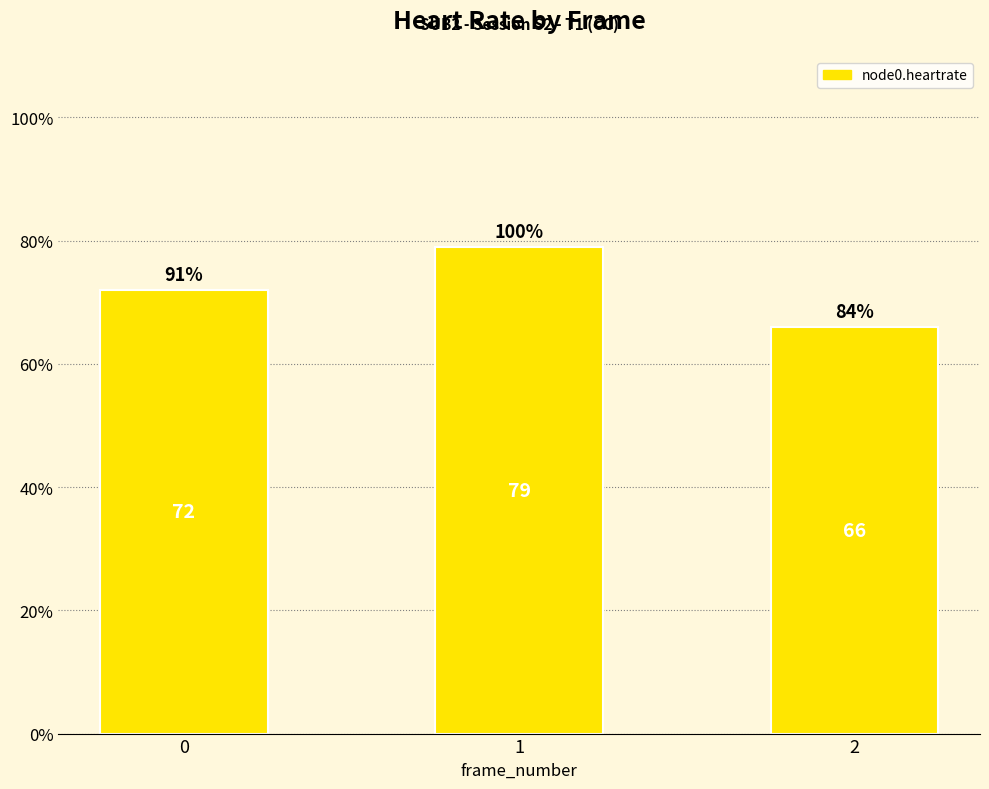

Reading left to right, transcribe all the data shown in this chart.

0=72	1=79	2=66